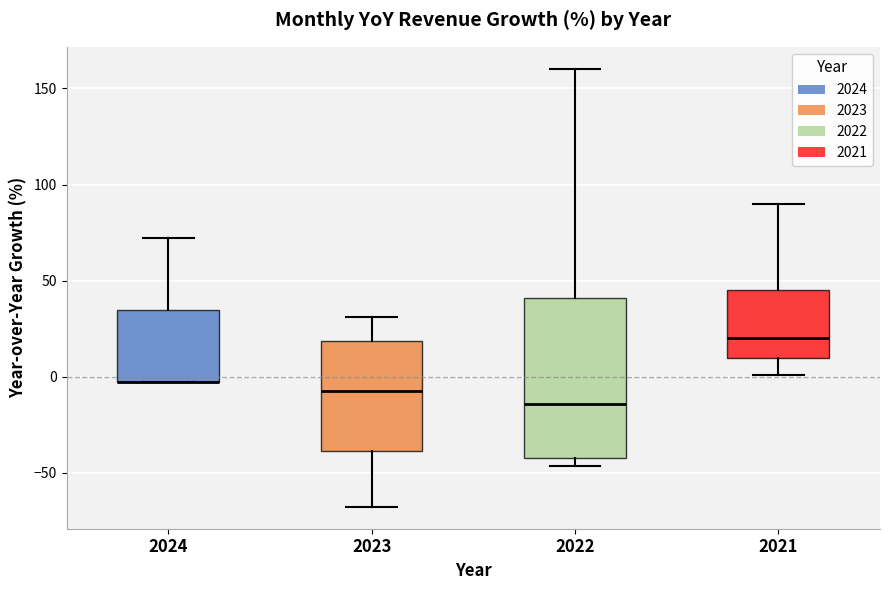

Reading left to right, transcribe this box plot: for each box, give where its median line is, the range the box spans, and where its two whiskers end, as read against the y-axis. The values are not printed on the chart, so give them approximately, as read against the axis.

2024: median -5 (drawn on the box's lower edge), box -5 to 35, whiskers -5 to 70
2023: median -10, box -40 to 20, whiskers -70 to 30
2022: median -15, box -40 to 40, whiskers -45 to 160
2021: median 20, box 10 to 45, whiskers 0 to 90